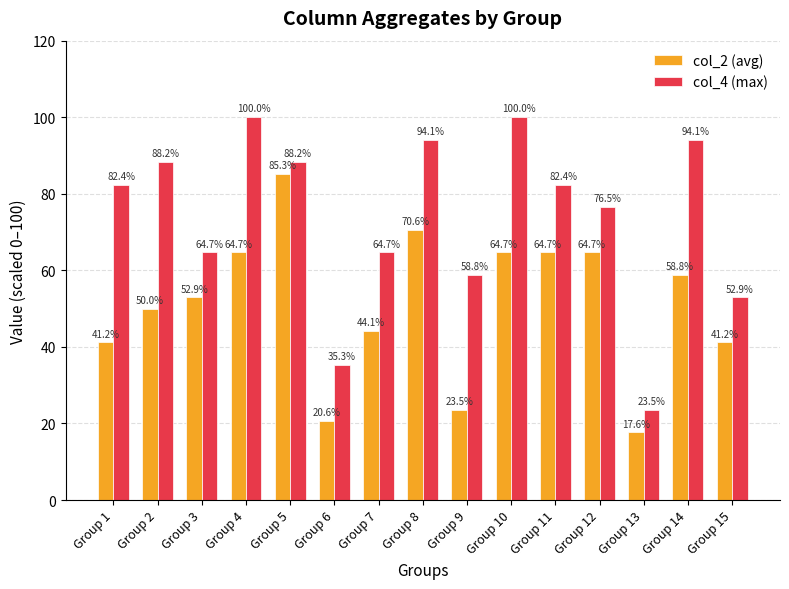

How many bars are there in total?

30